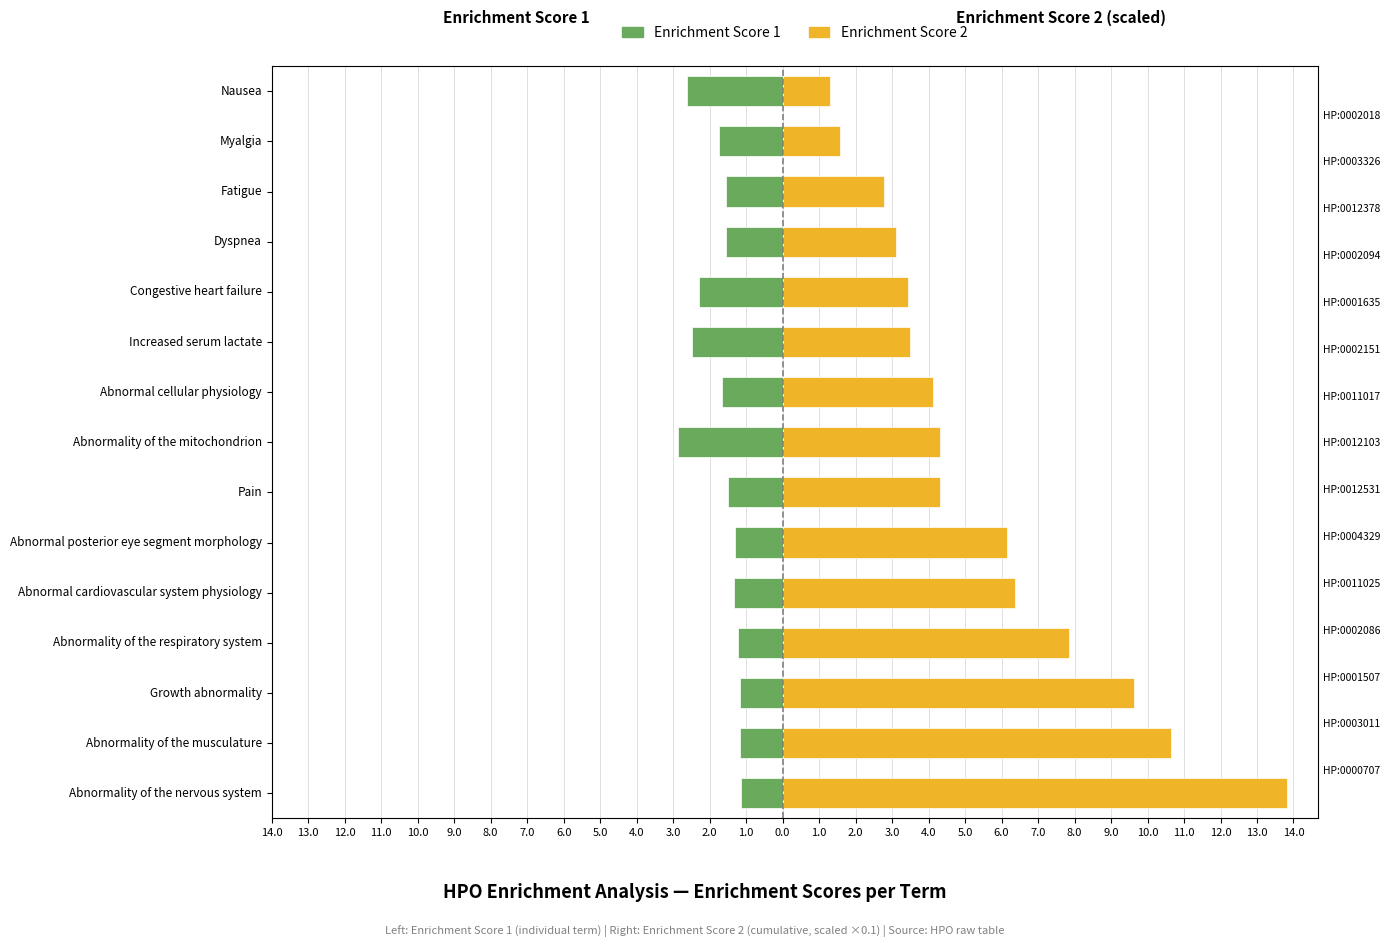

What is the average value of the Enrichment Score 2 series?

5.5